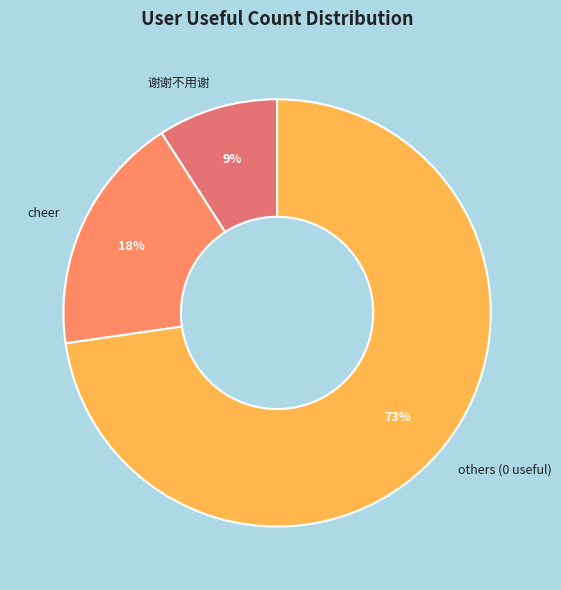

Is it true that others (0 useful) is 73% of the pie?

True